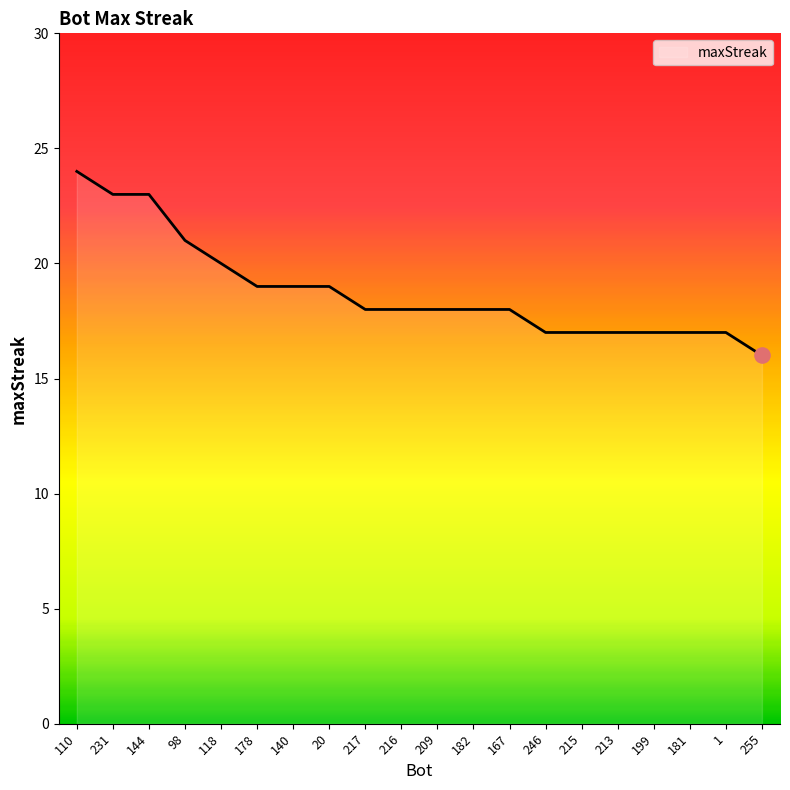

What is the change in value from 209 to 199?

-1